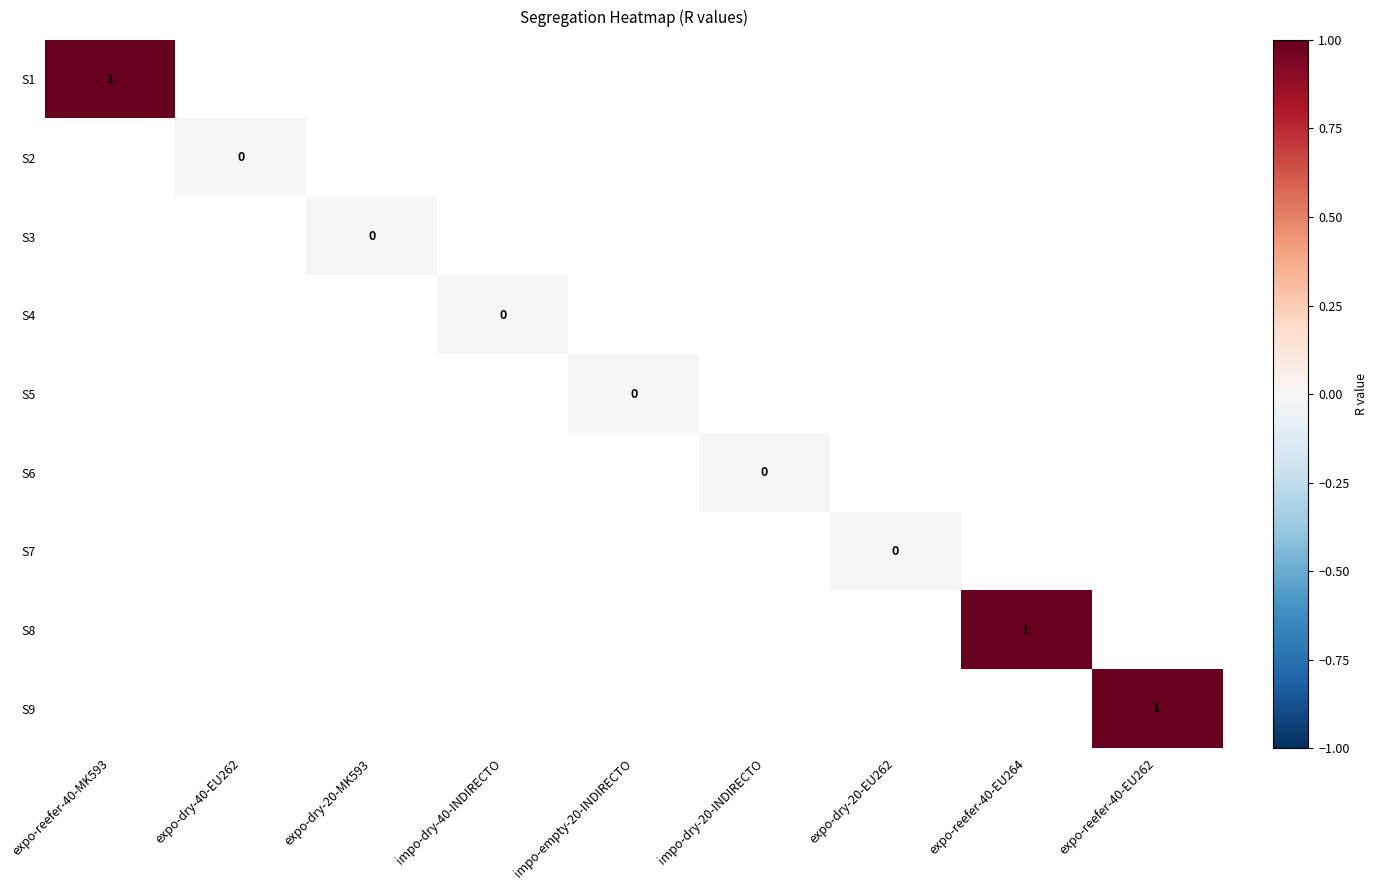

What value does the S9 series have at expo-reefer-40-EU262?

1.0